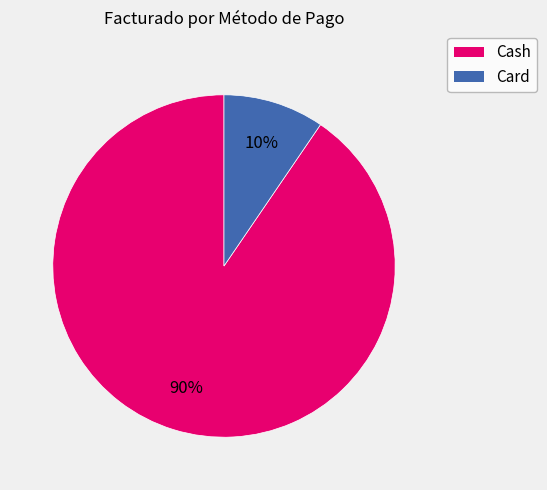

Does any single category account for the majority?

Yes